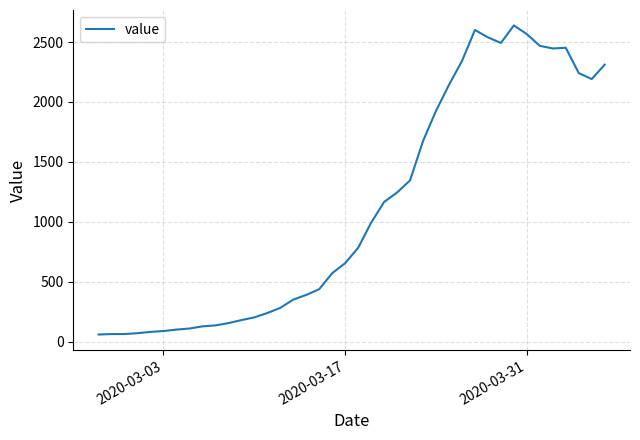

What is the maximum value shown in the chart?

2638